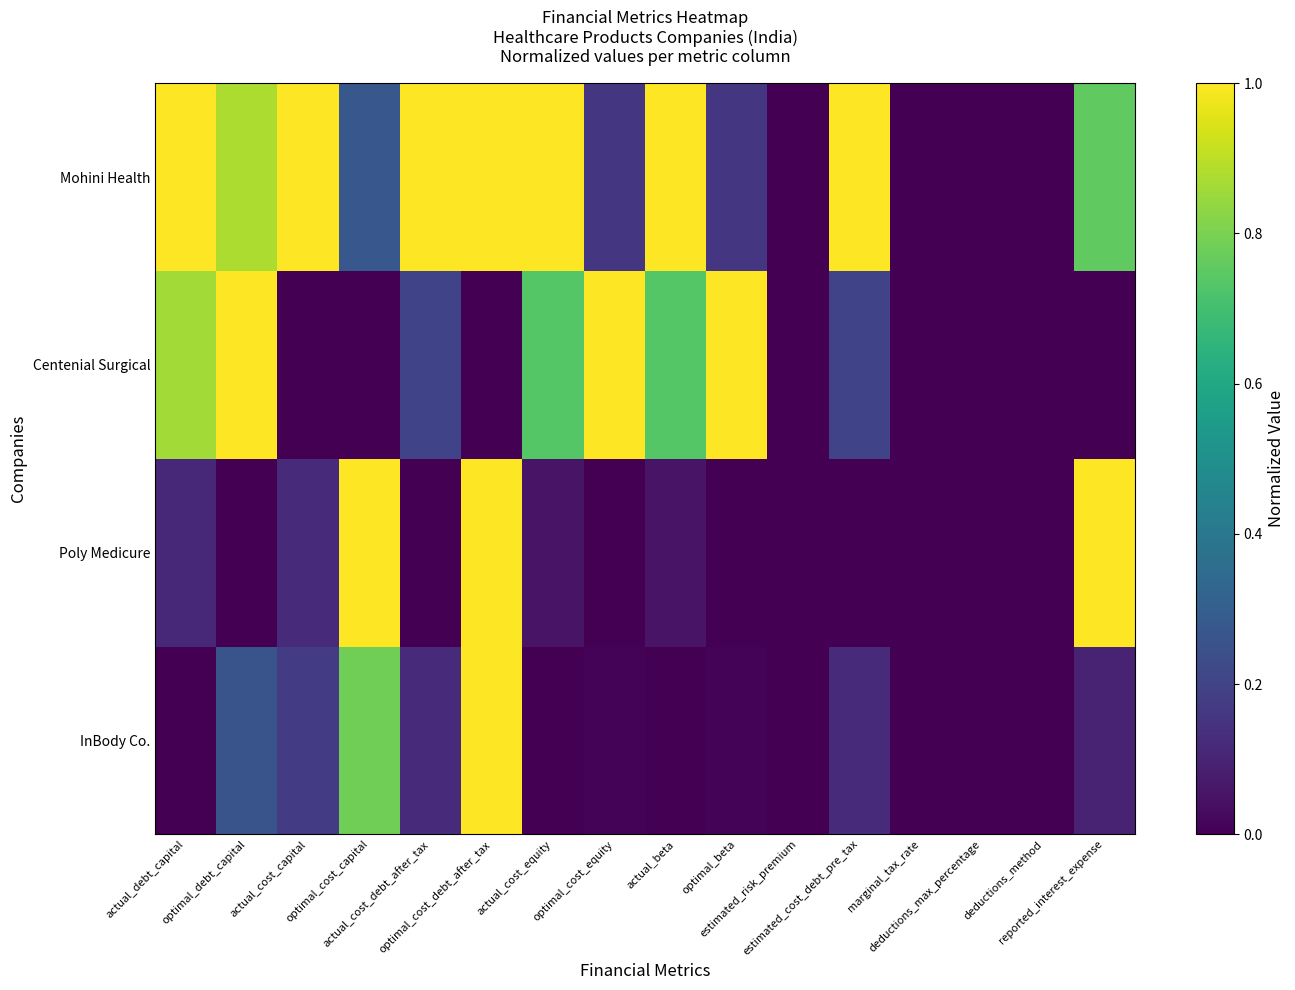

Which has a higher value, deductions_max_percentage or reported_interest_expense?

reported_interest_expense